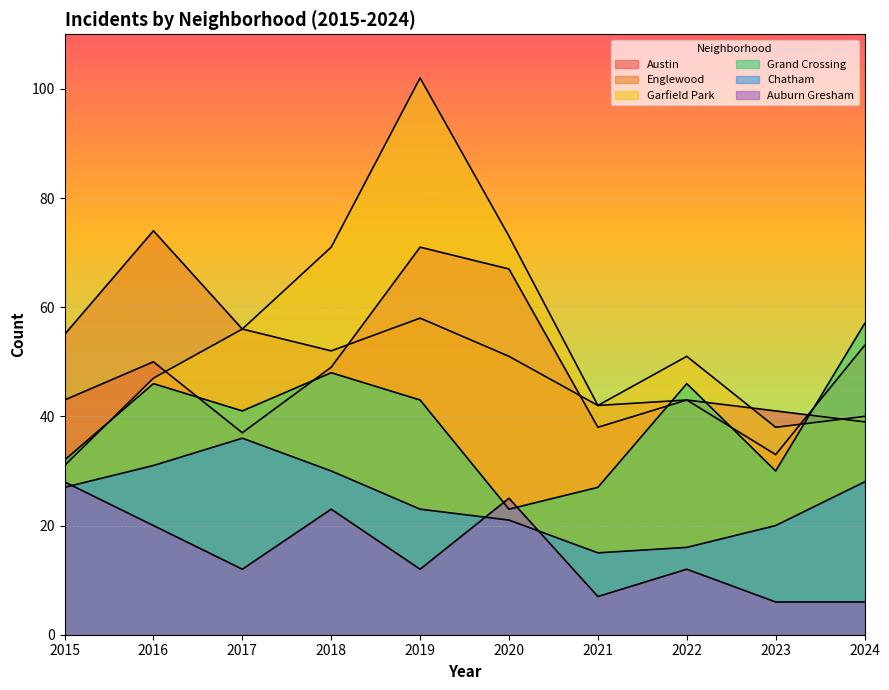

Reading right to left, transcribe all the data shown in this chart.

Austin: 39	41	43	38	67	71	49	37	50	43
Englewood: 53	33	43	42	51	58	52	56	74	55
Garfield Park: 40	38	51	42	73	102	71	56	47	31
Grand Crossing: 57	30	46	27	23	43	48	41	46	32
Chatham: 28	20	16	15	21	23	30	36	31	27
Auburn Gresham: 6	6	12	7	25	12	23	12	20	28